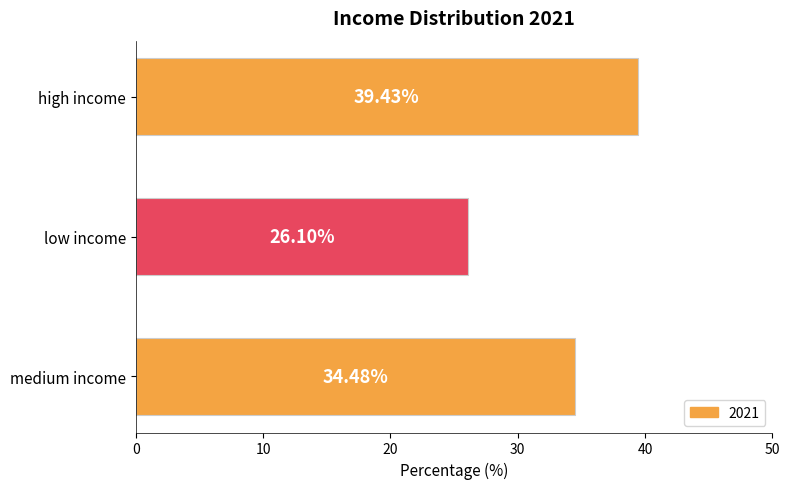

Where is the data nearest to the value 32?

medium income